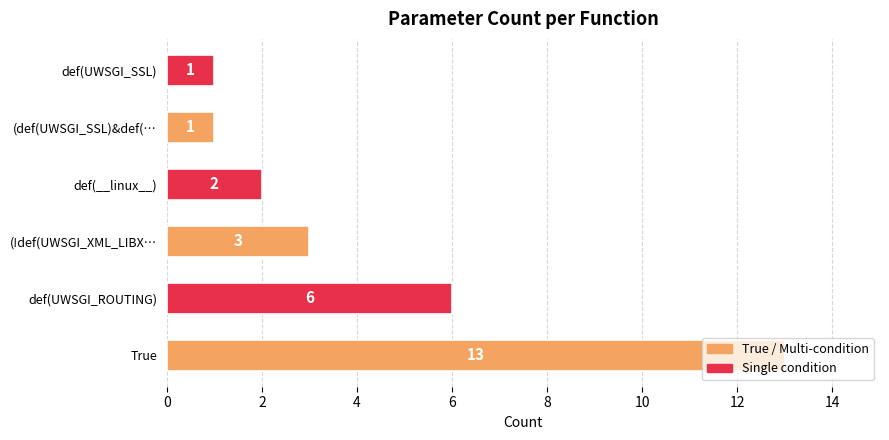

The value at True is 22. True or false?

False